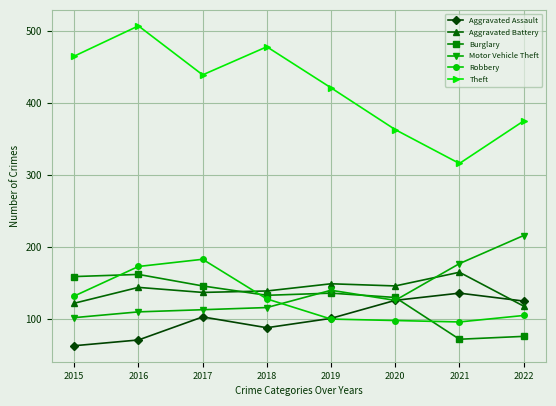

What is the value of the Aggravated Battery point at the 1st from the left?

122